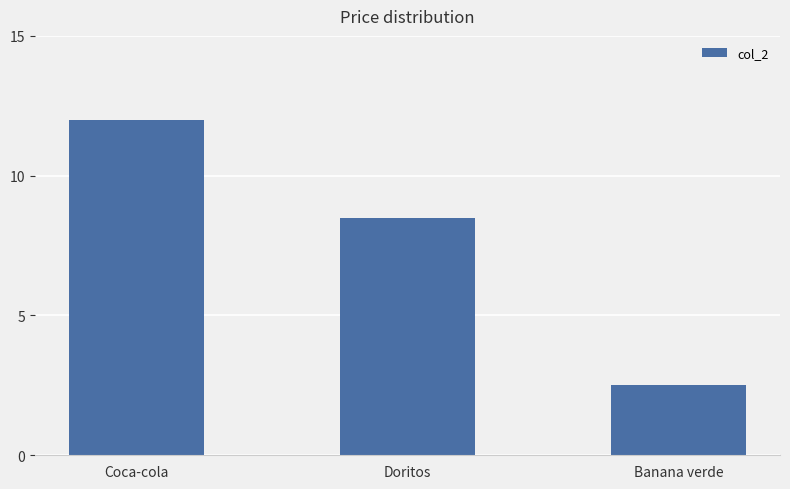

Rank the categories by value from lowest to highest.

Banana verde, Doritos, Coca-cola